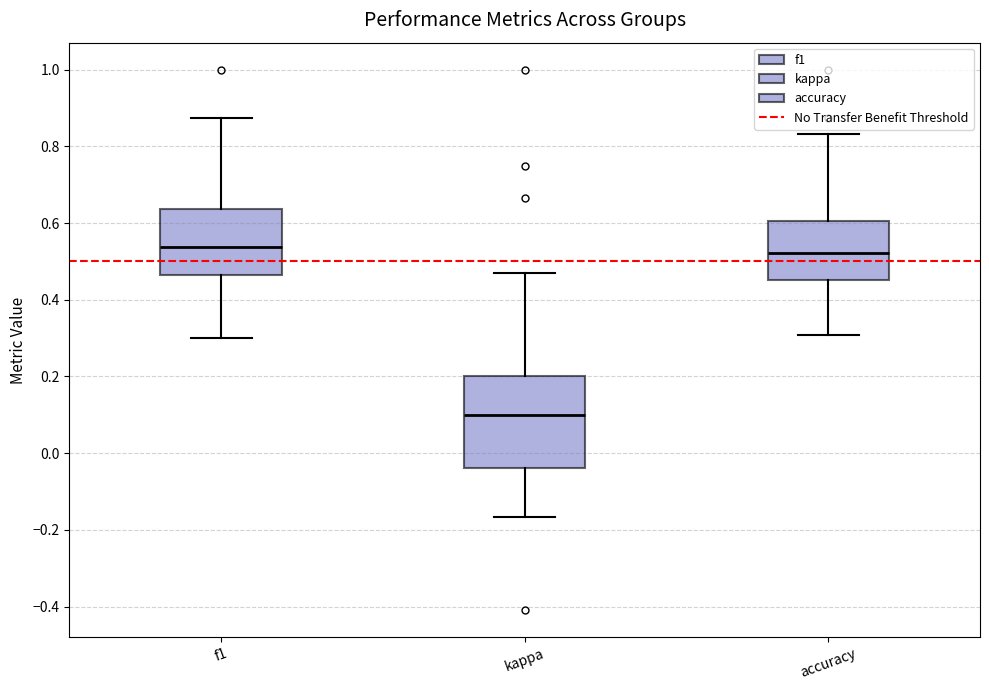

Comparing the boxes themselves (not the whiskers), which one is the tallest?

kappa